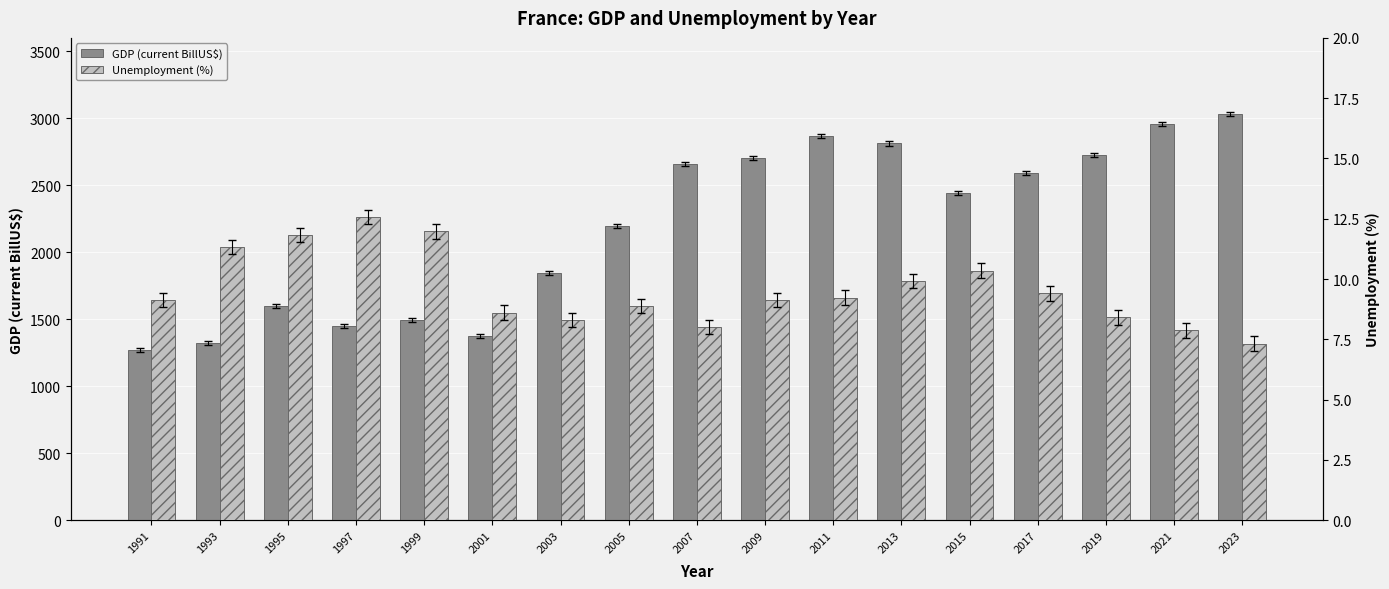

What is the difference between the GDP (current BillUS$) values at 2019 and 1997?

1276.0